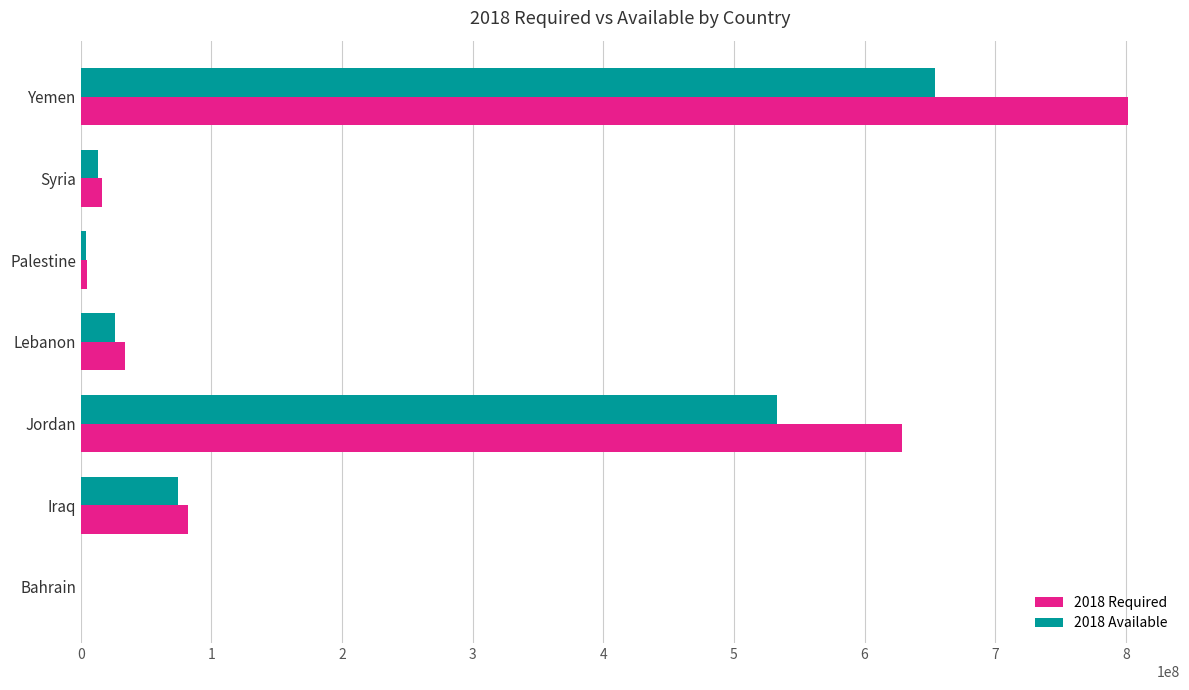

What is the average value of the 2018 Required series?

223957974.0